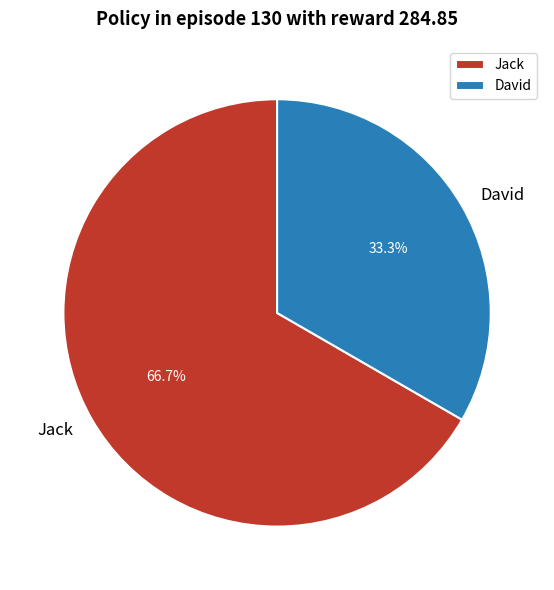

What percentage is NOT represented by David?

66.7%